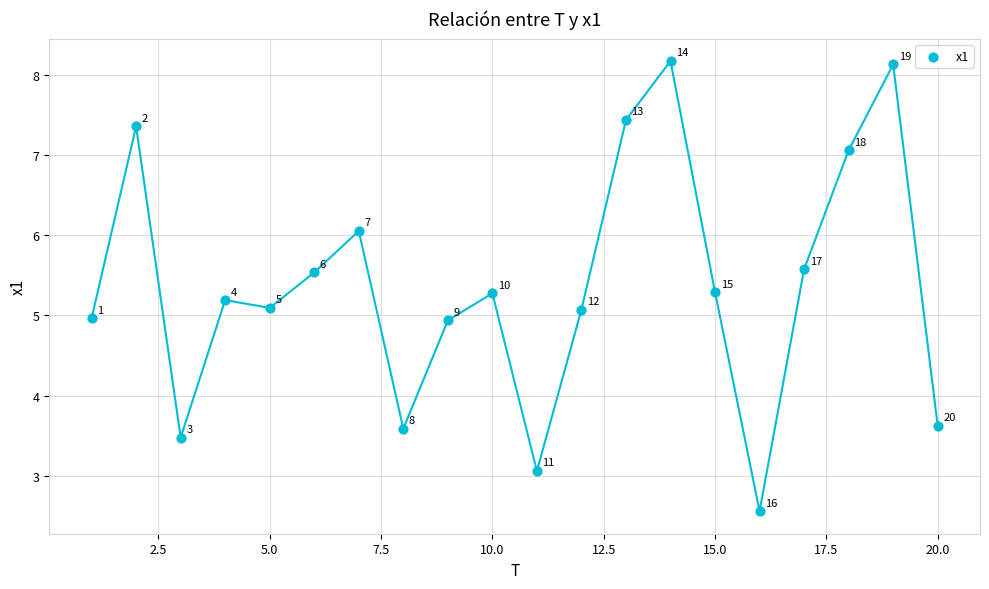

What Y value in the scatter plot is closest to 5?

5.0